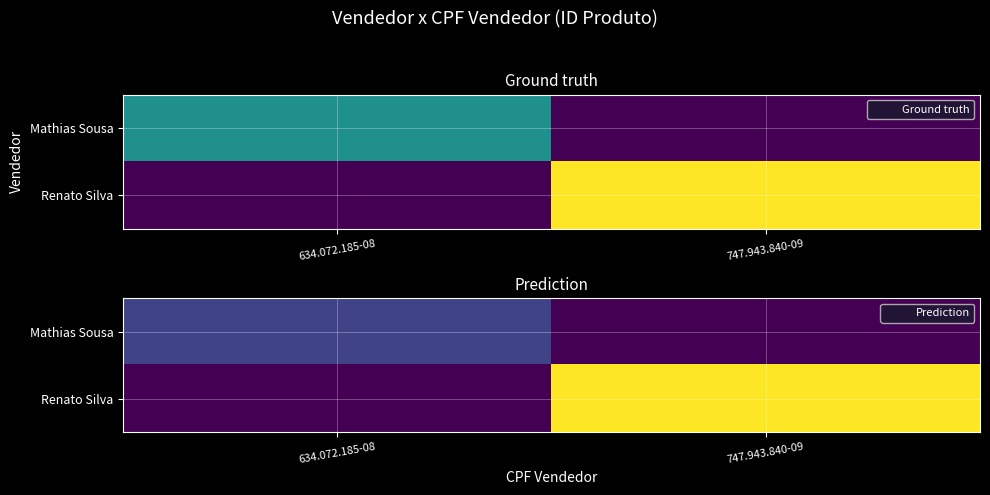

What is the spread (max minus min) of values at 747.943.840-09?

2.5